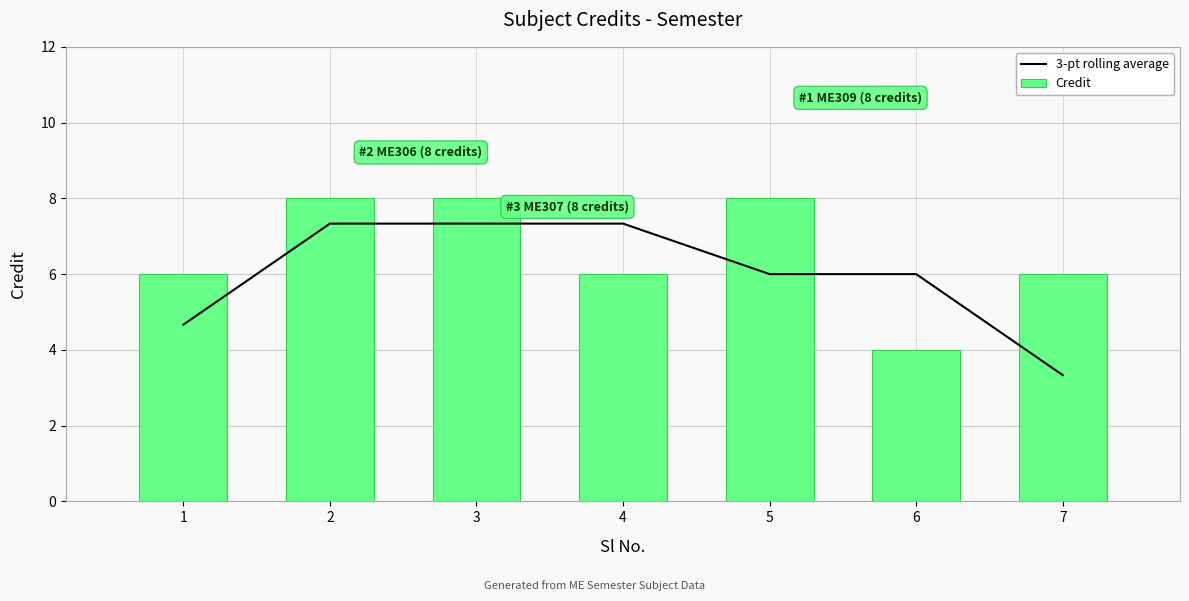

Between 1 and 4, which series saw the biggest shift?

3-pt rolling average